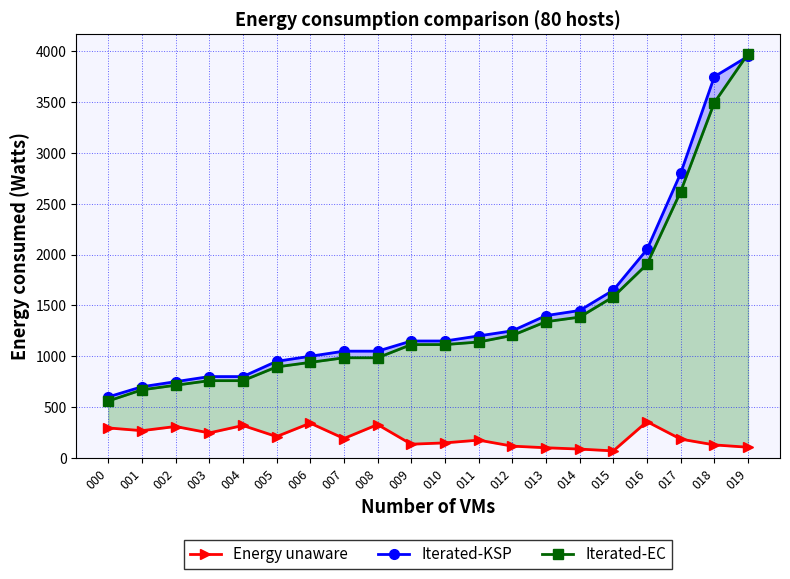

What is the minimum value shown in the chart?

69